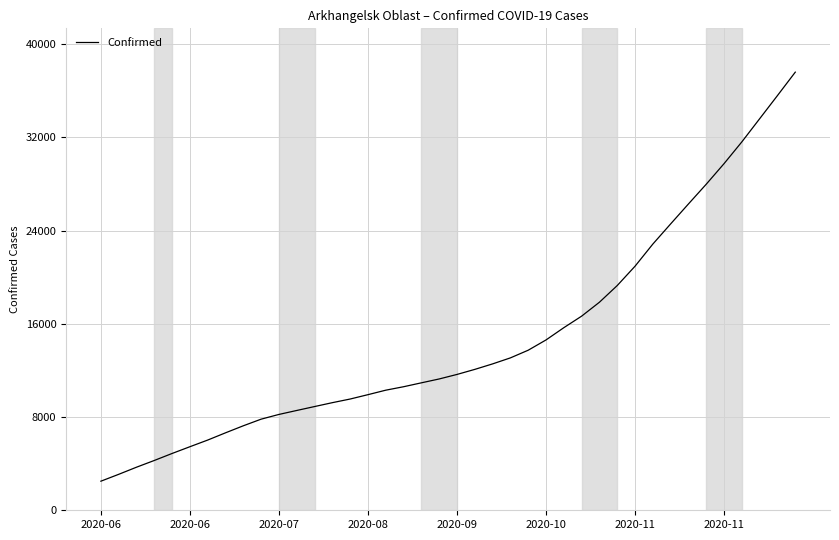

How many values are below 11657?

20